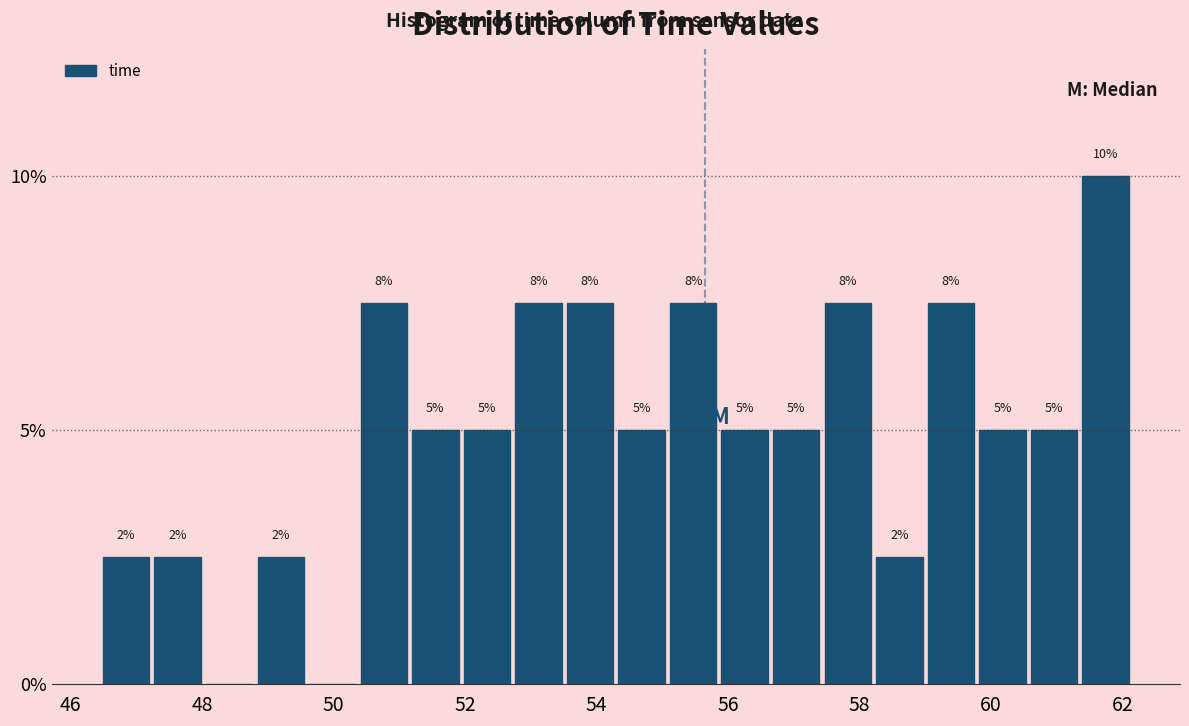

Around what value on the x-axis is the tallest bar? Give the approximate position of its centre, as read against the axis.

61.8